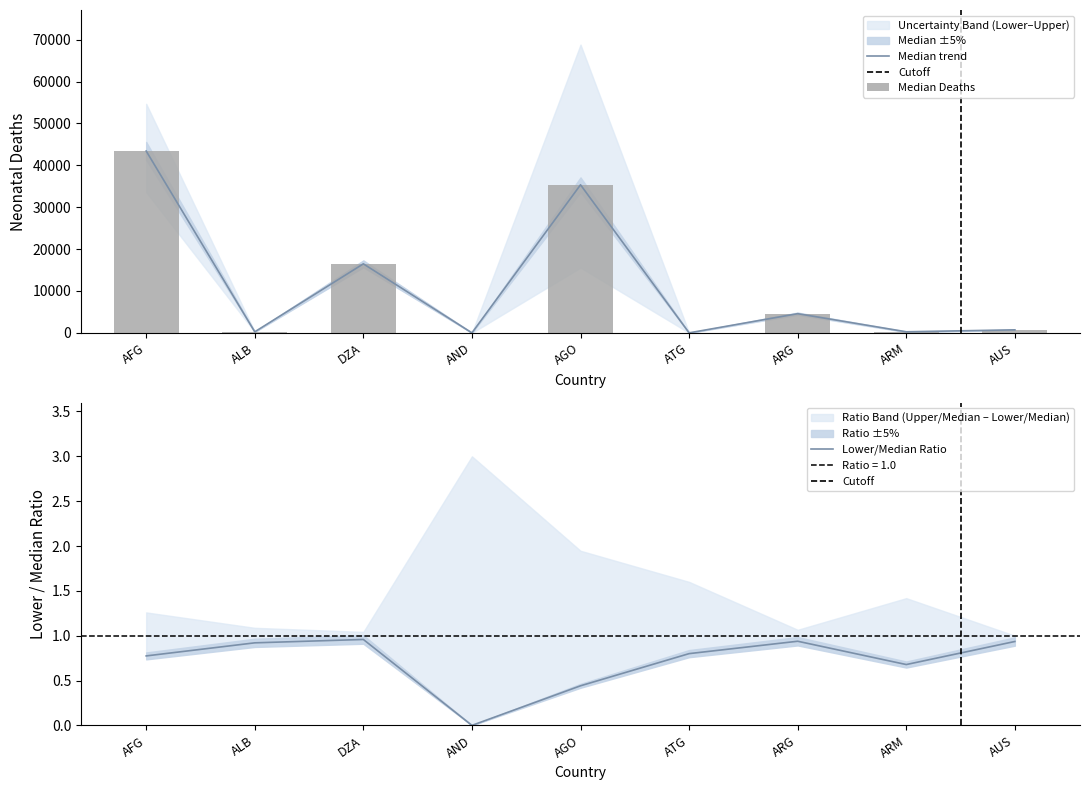

Which series changed the most between ATG and ARM?

Upper